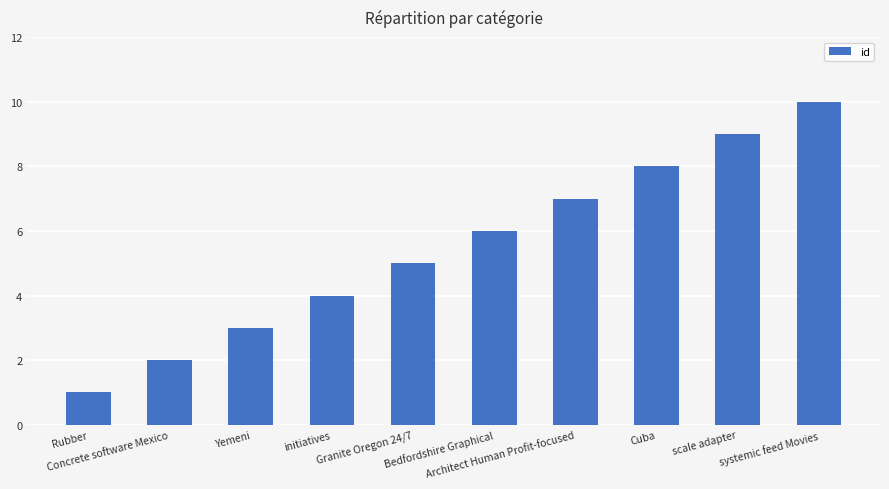

Where is the data nearest to the value 5?

Granite Oregon 24/7